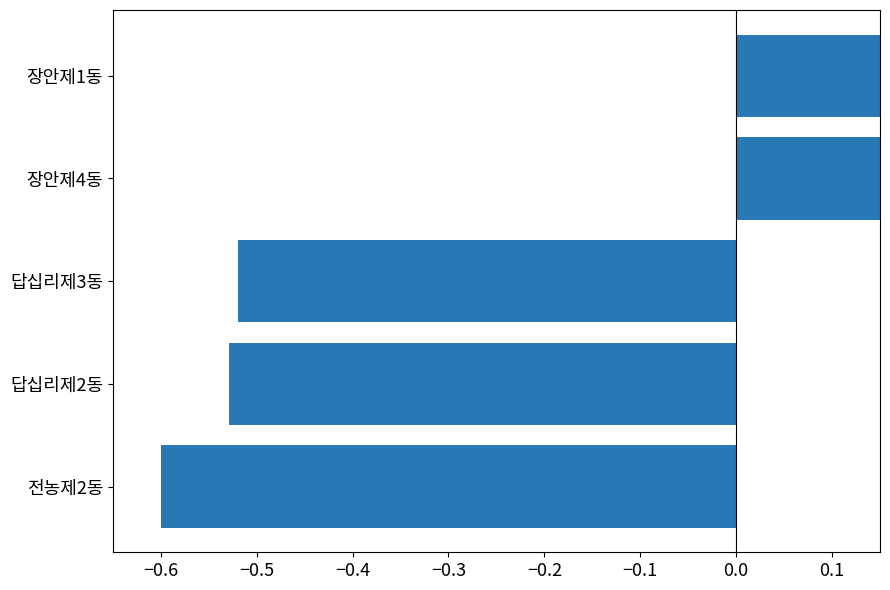

How many series are shown in this chart?

1